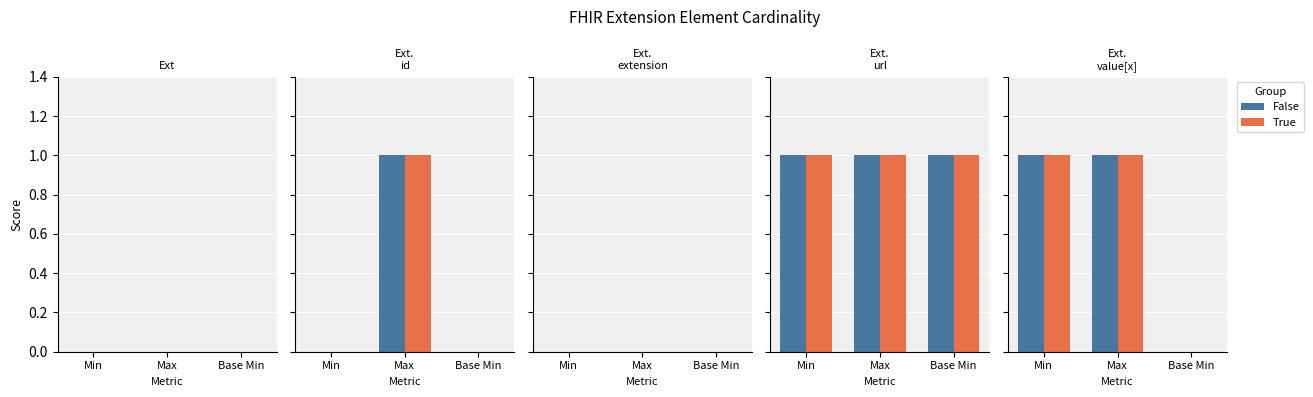

What is the greatest value displayed?

1